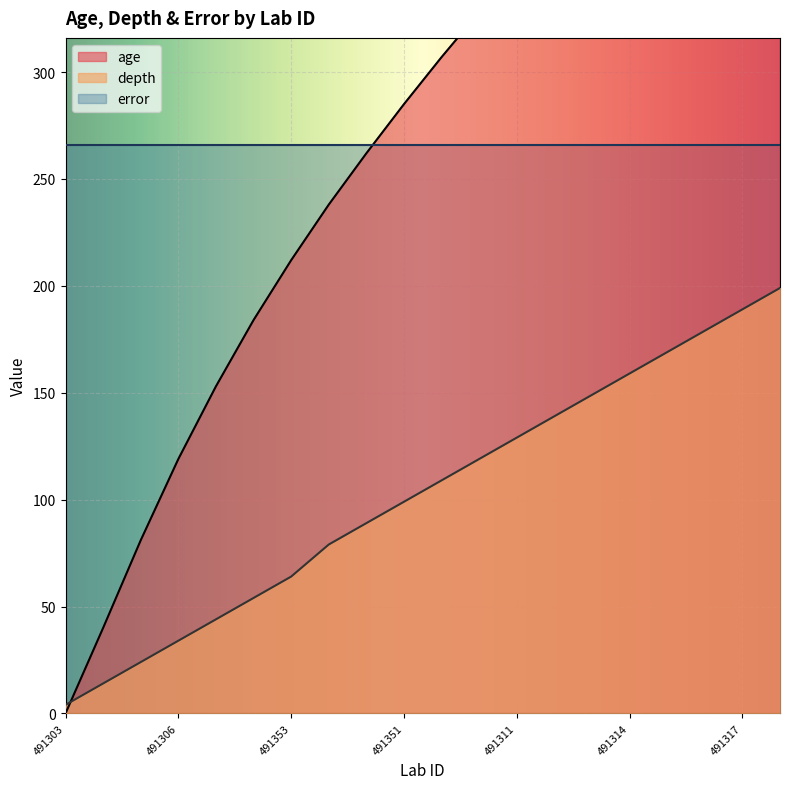

Read the depth value at 491303, to the nearest 5.

5